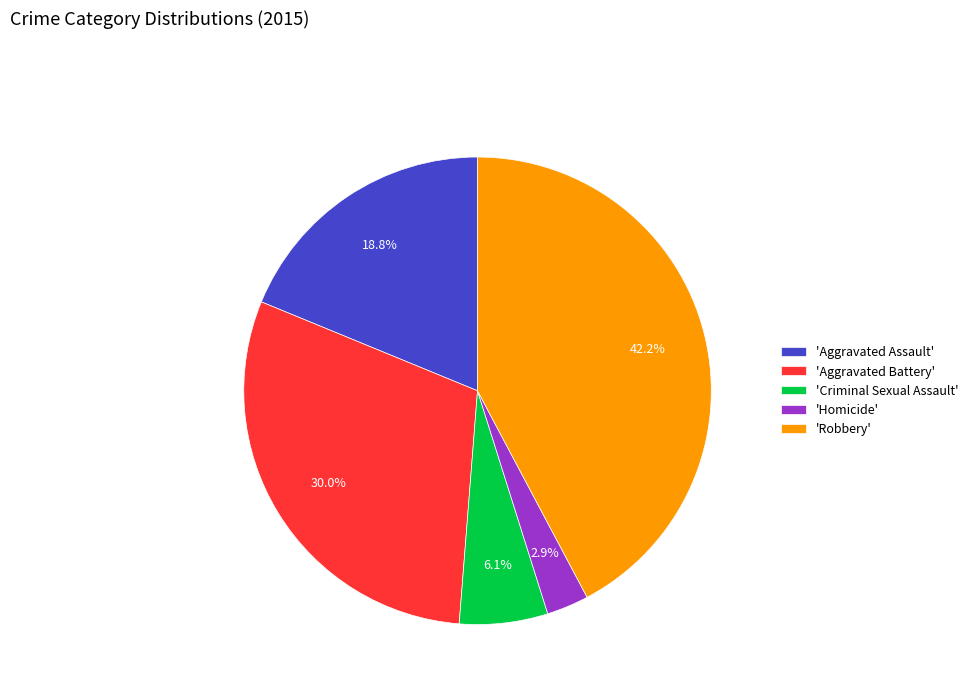

Which slice is the smallest?

'Homicide'